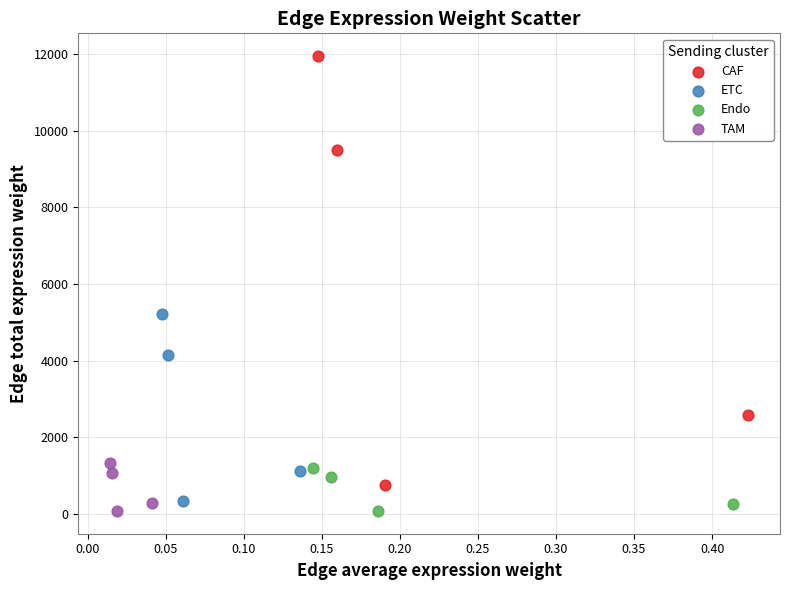

Which series reaches the maximum Y coordinate?

CAF